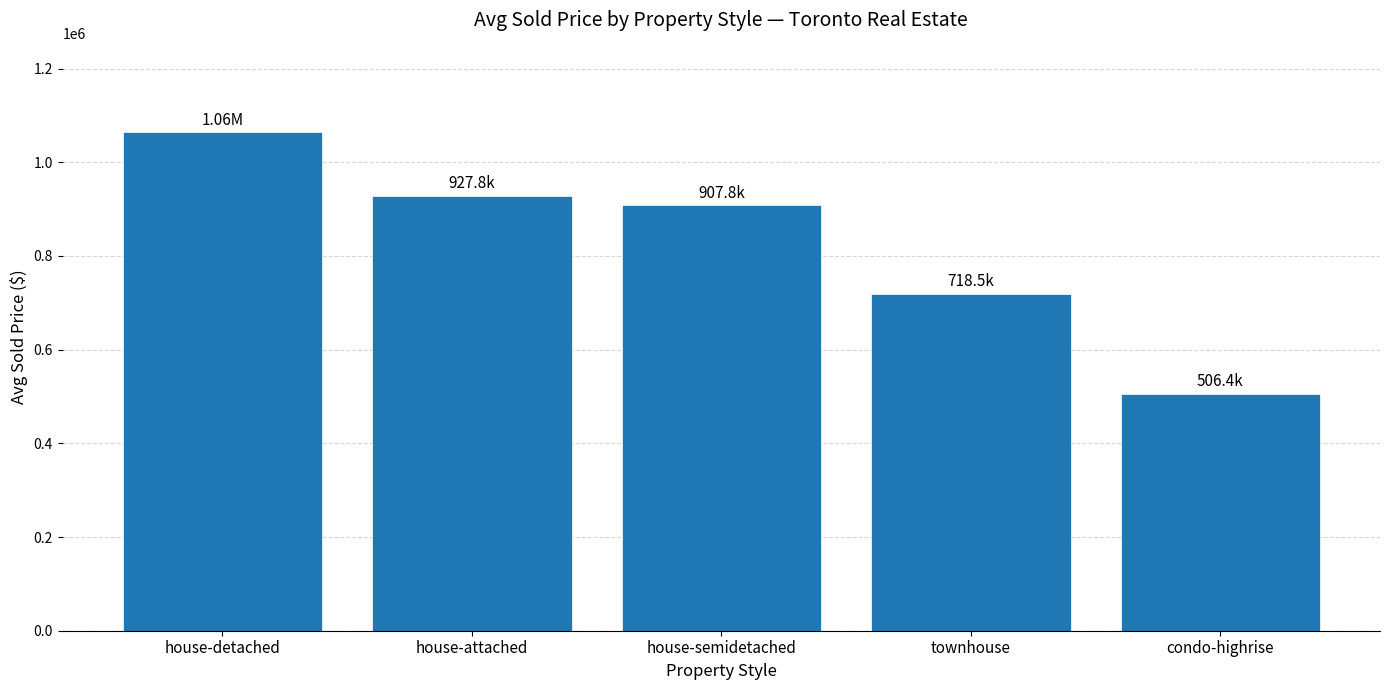

Reading right to left, what are all the values shown in this chart?

506388.9	718500.0	907833.3	927833.3	1063854.6